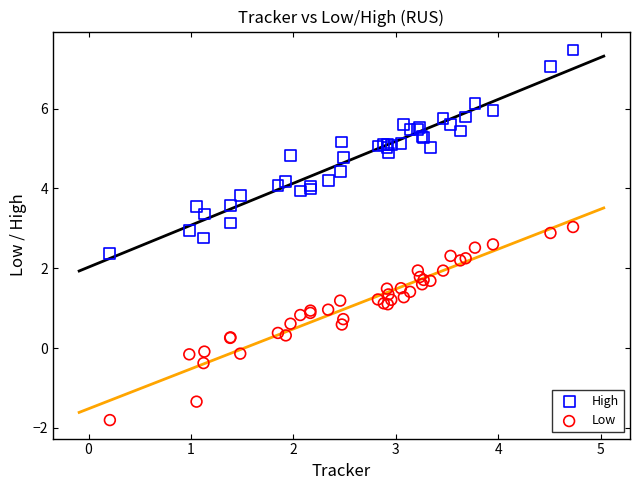

What is the X range (max minus min) for the scatter plot?

4.5